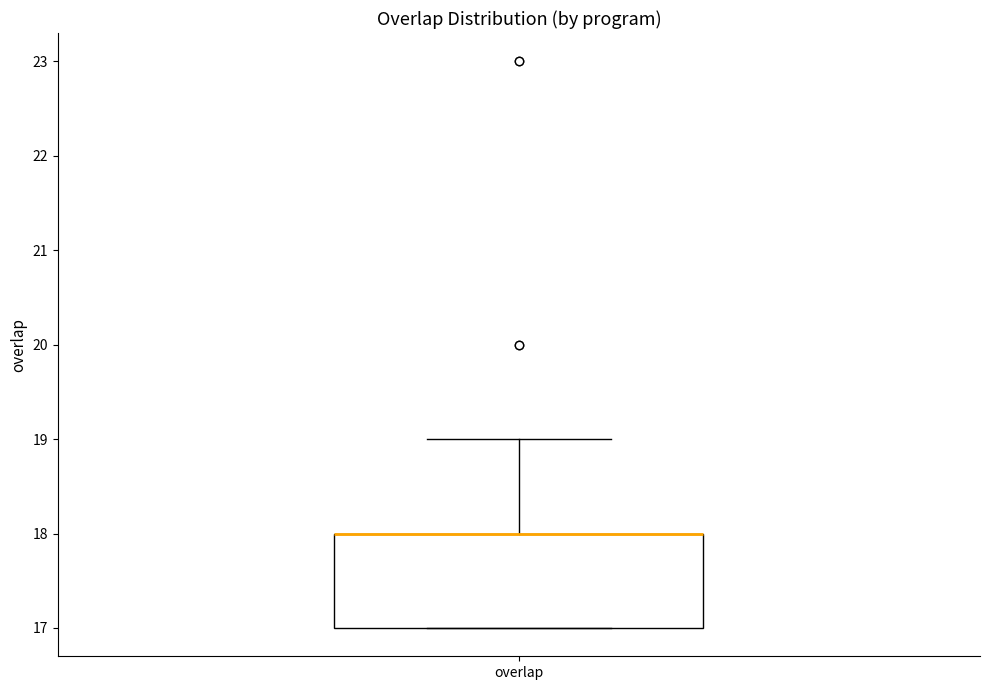

Transcribe this box plot: give where the median line is, the range the box spans, and where the two whiskers end, as read against the y-axis. The values are not printed on the chart, so give them approximately, as read against the axis.

median 18 (drawn on the box's upper edge), box 17 to 18, whiskers 17 to 19